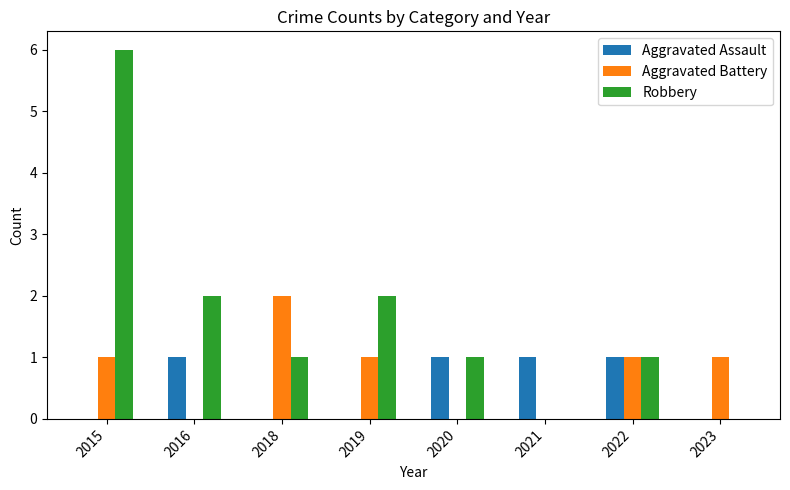

Which series has the widest spread of values?

Robbery